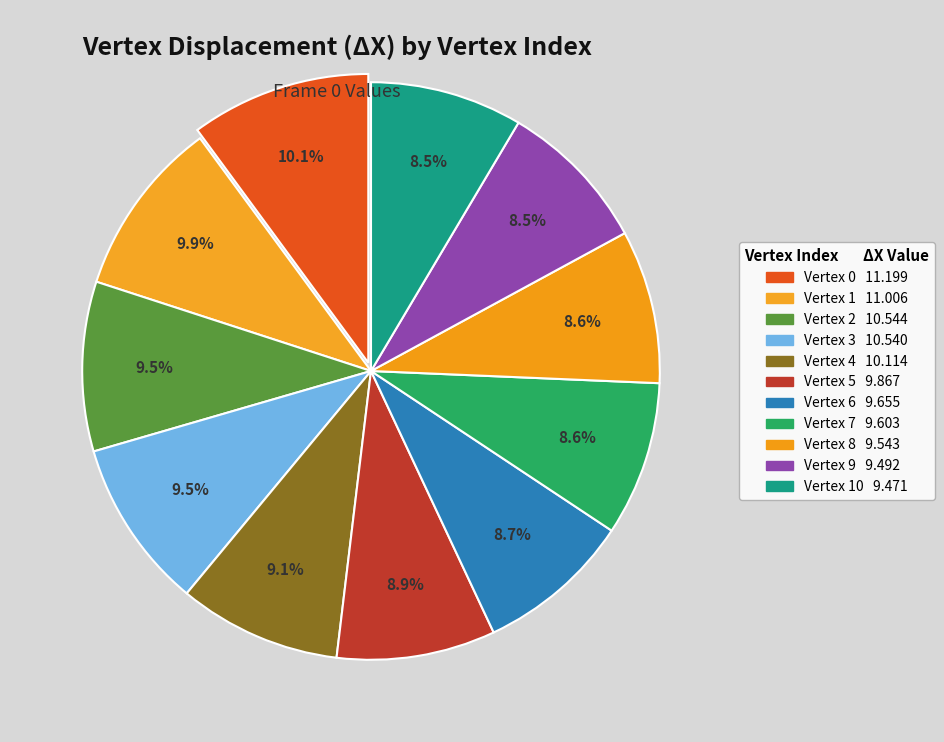

Count the number of slices in the pie.

11